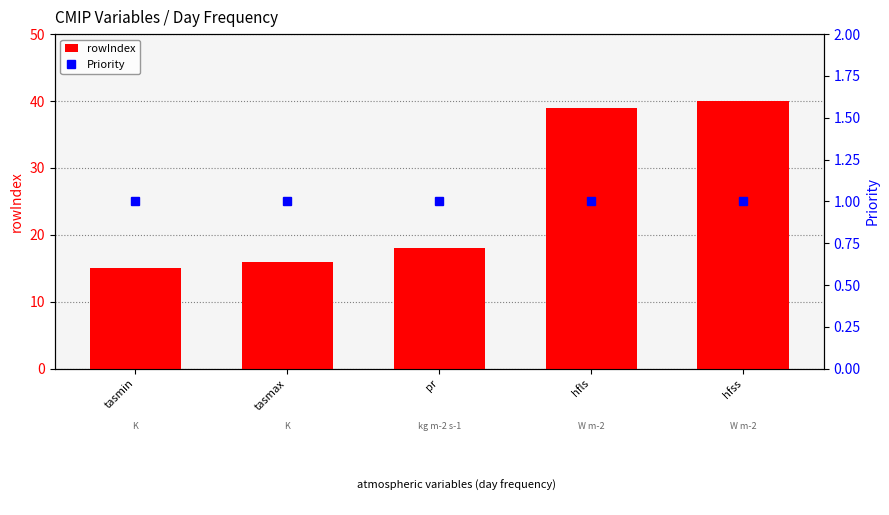

At how many categories does at least one series exceed 1?

5